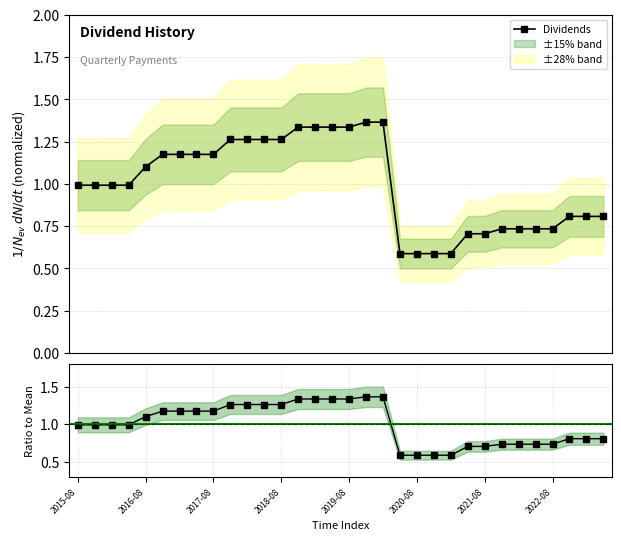

Which series has the largest range (max minus min)?

Dividends